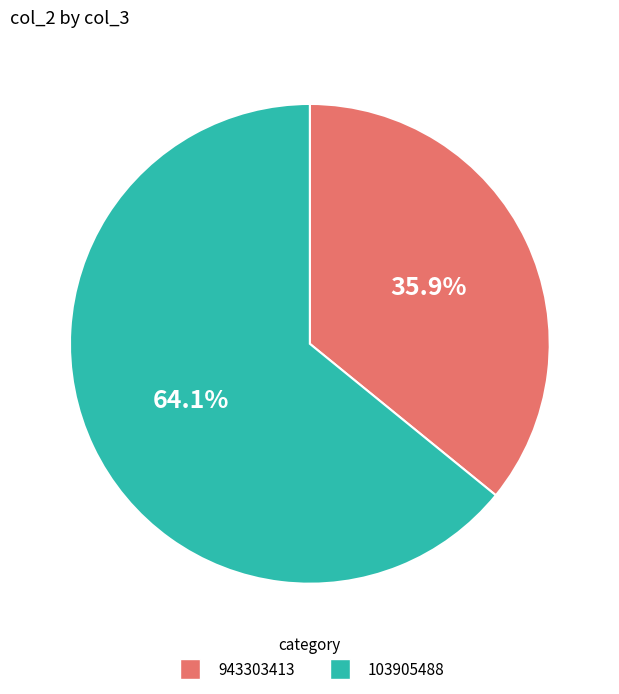

To the nearest percent, what percentage of the pie is 103905488?

64%